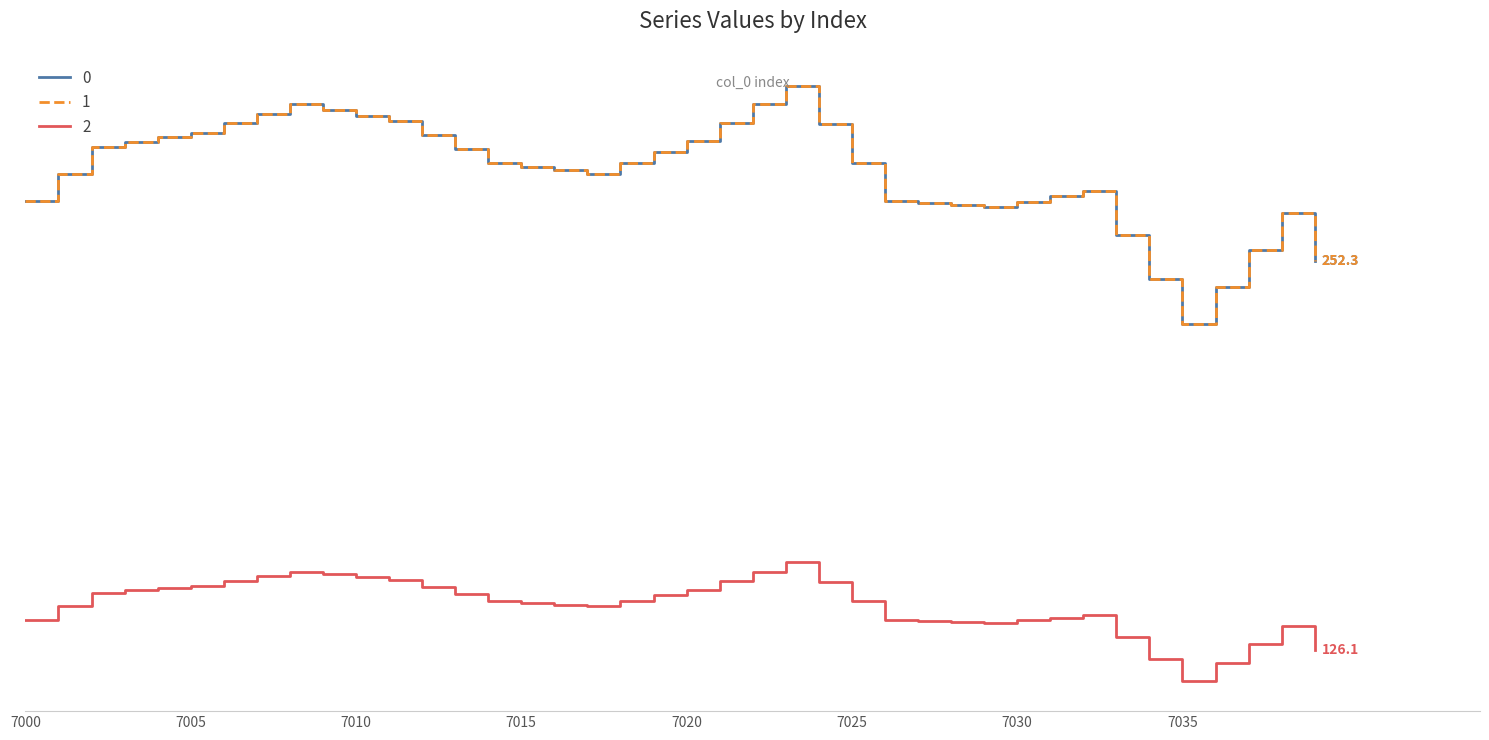

Does the chart display data point markers on the line(s)?

No